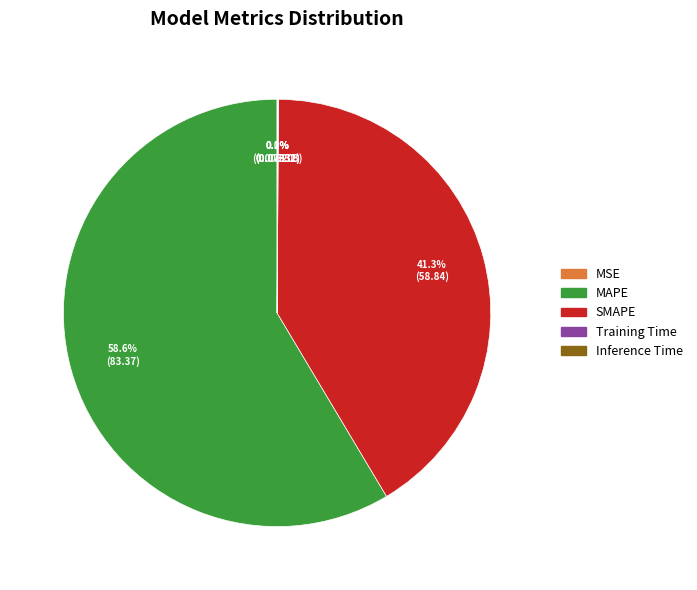

Do MAPE and SMAPE together represent more than half of the pie?

Yes